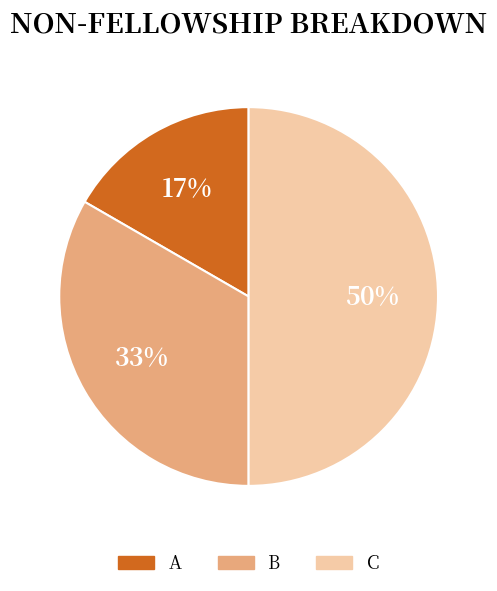

Combined, do C and B account for over 50%?

Yes